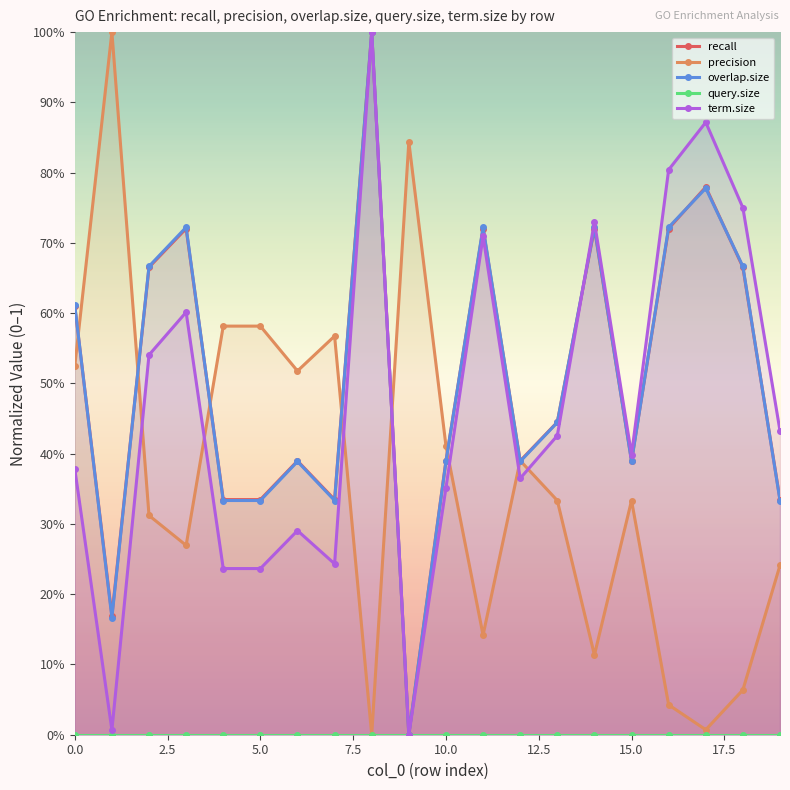

The value of recall at 9 is 0.0. True or false?

True